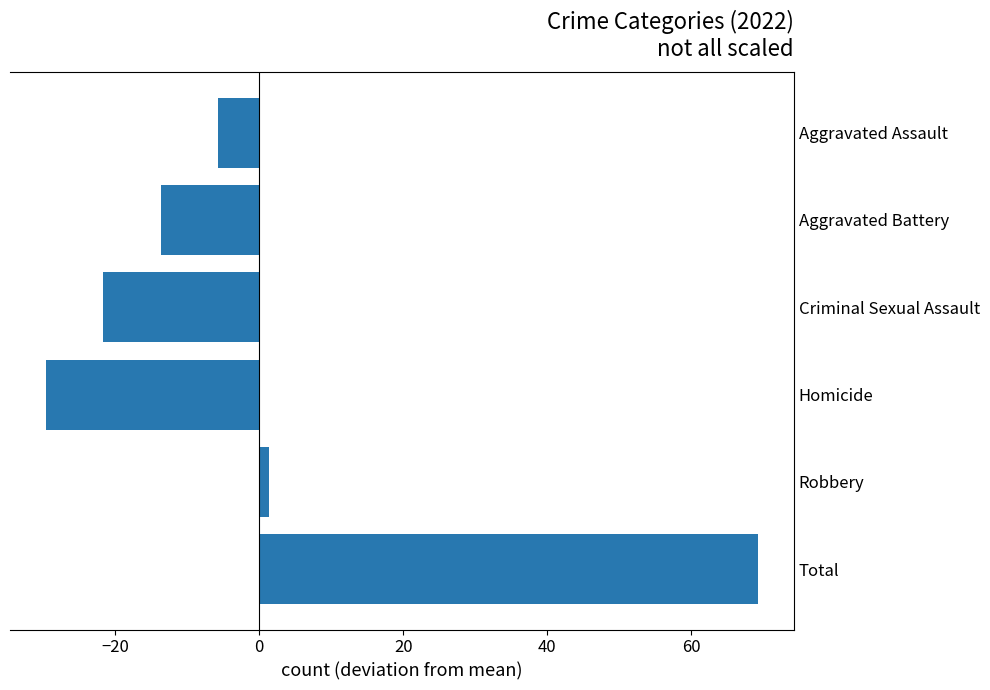

What value does the data have at Total?

69.3